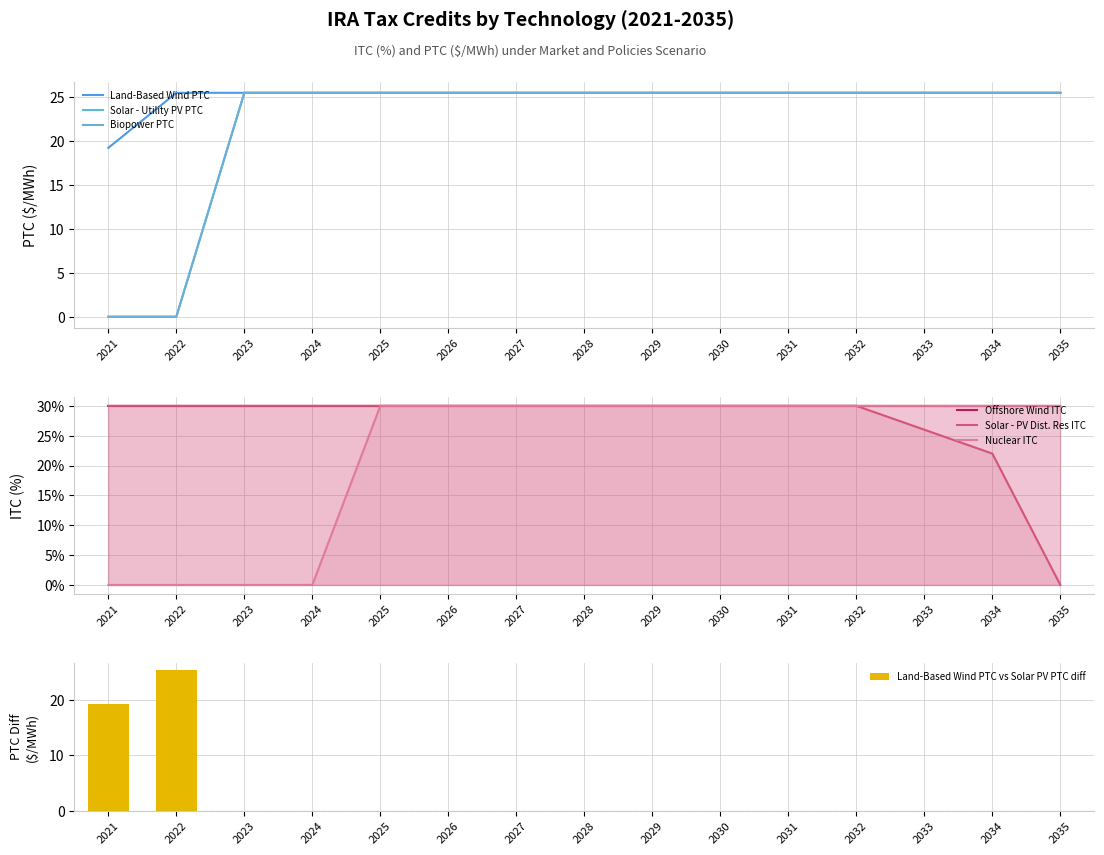

What is the maximum value for Land-Based Wind PTC vs Solar PV PTC diff?

25.5